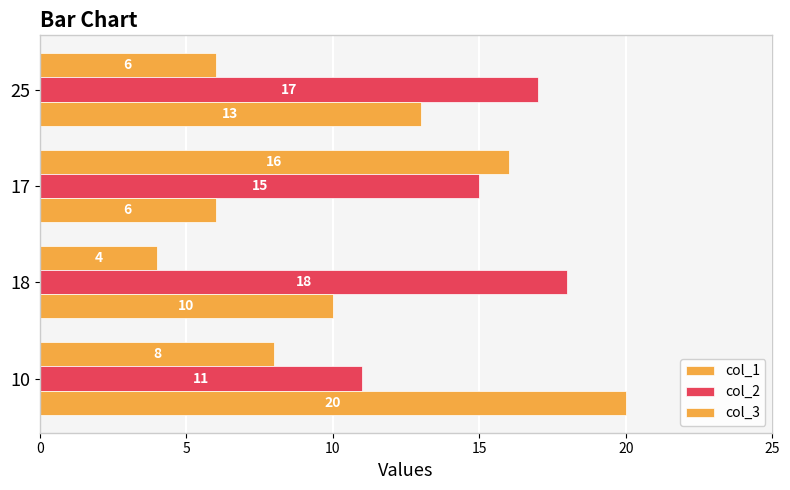

How many data points in col_1 are less than 8?

2